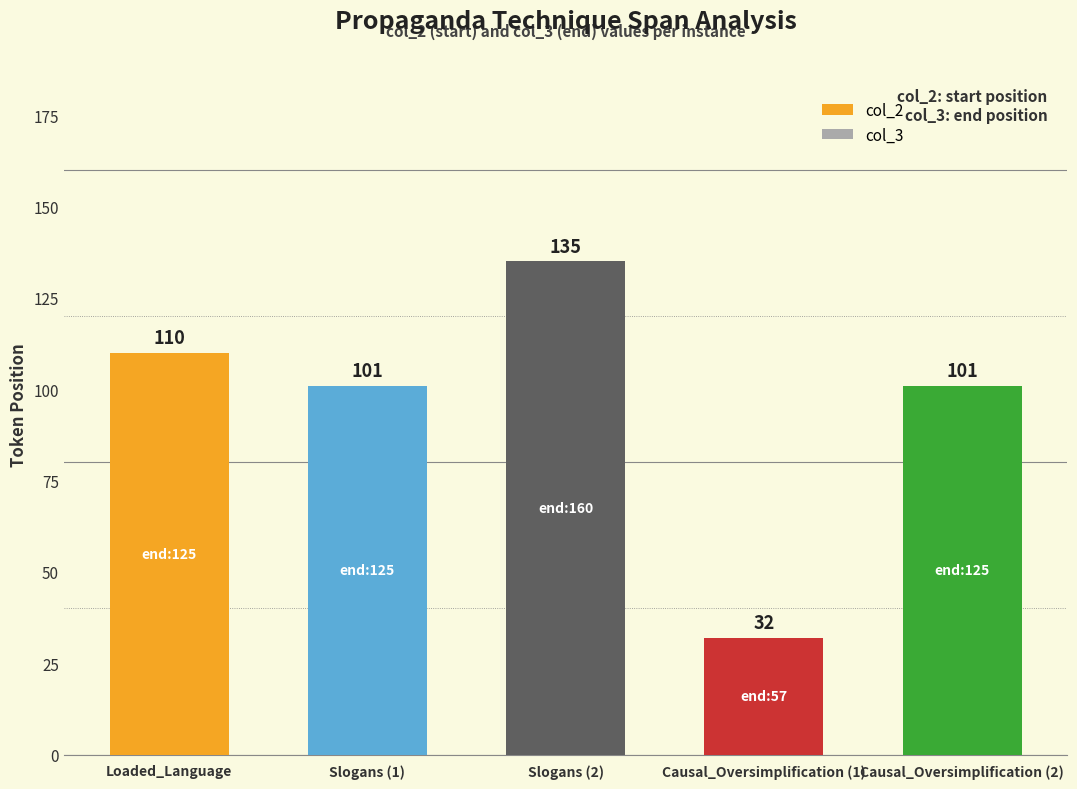

Count the number of data series in this chart.

1